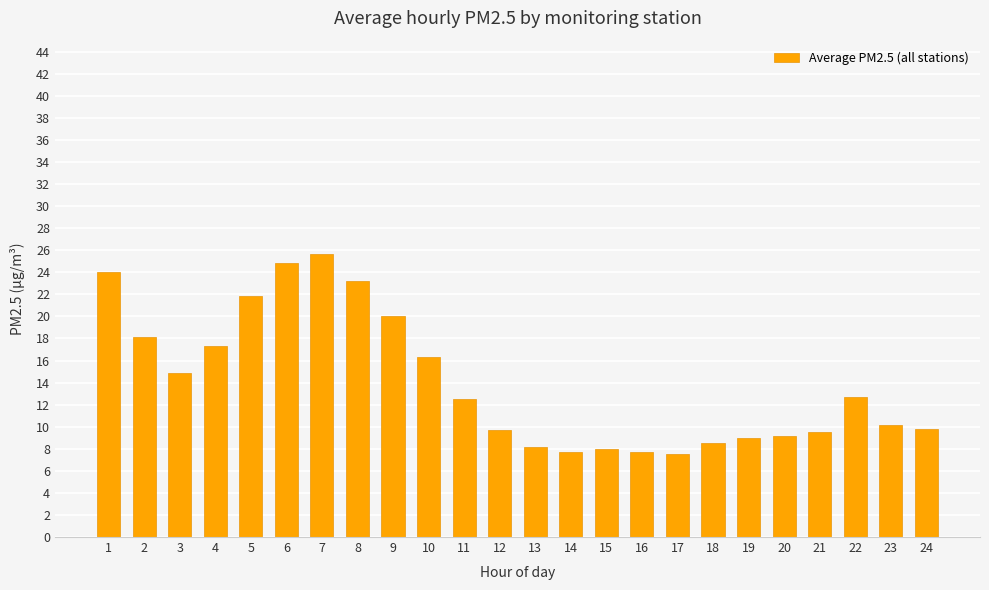

Is it true that the value at 23 is 13.8?

False